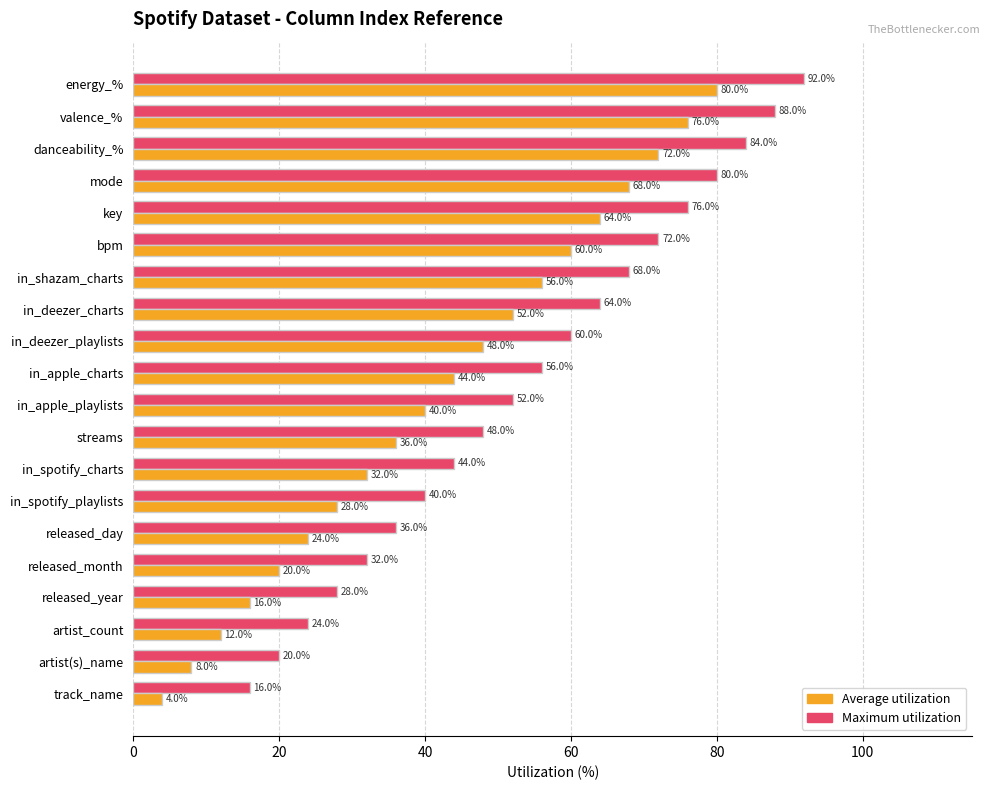

At how many categories does at least one series exceed 38?

14